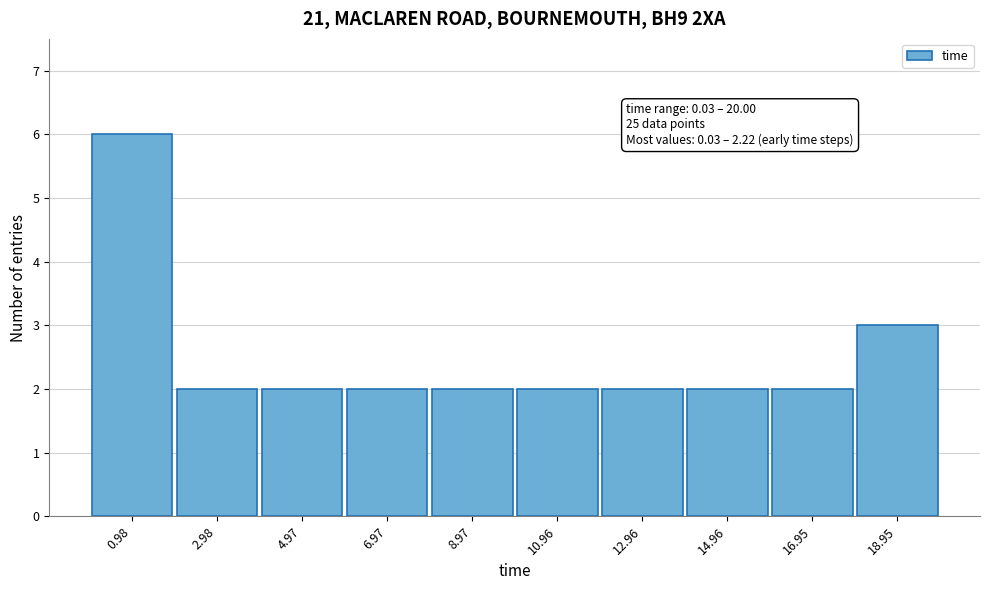

Which range on the x-axis has the tallest bar?

0 to 2